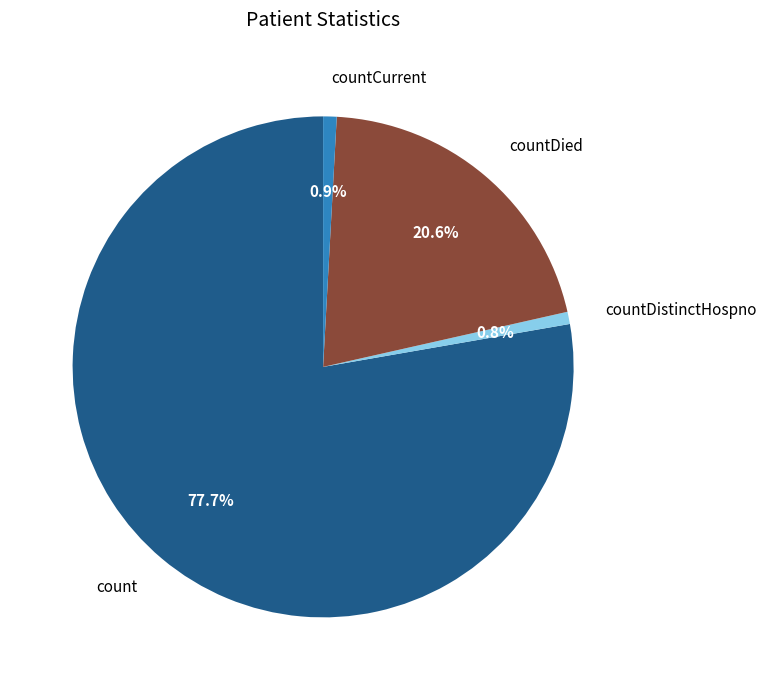

True or false: countDistinctHospno accounts for 6% of the total.

False